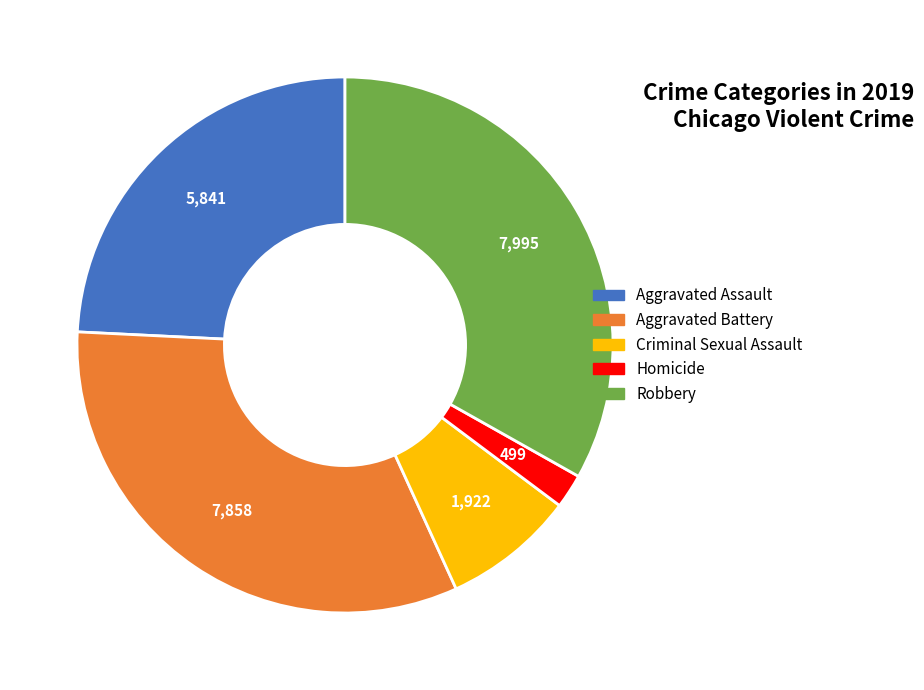

The Criminal Sexual Assault slice represents 8% of the pie. True or false?

True